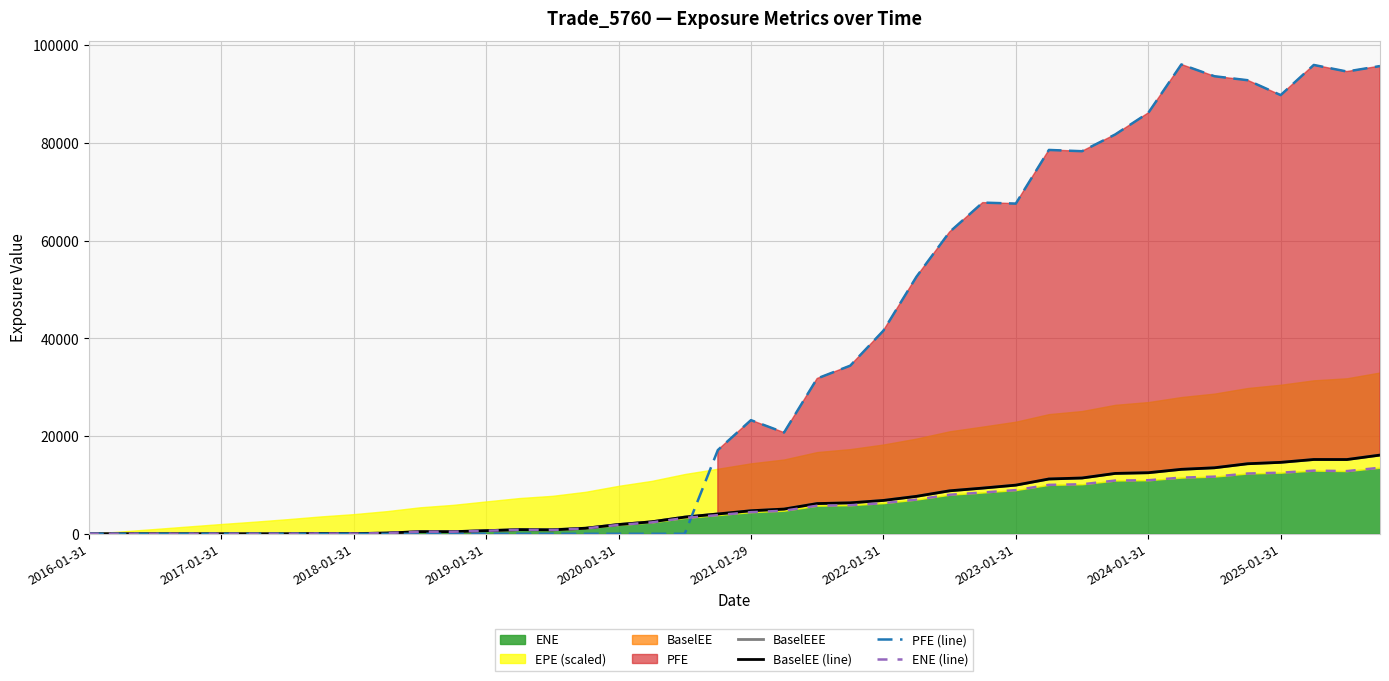

Which has a higher value, 19 or 28?

28